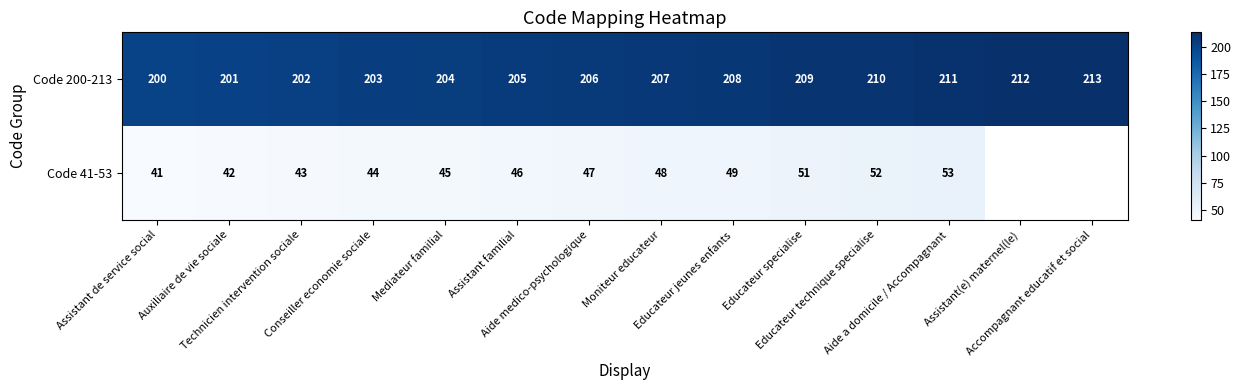

What is the difference between the maximum and second lowest values in the Code 200-213 series?

12